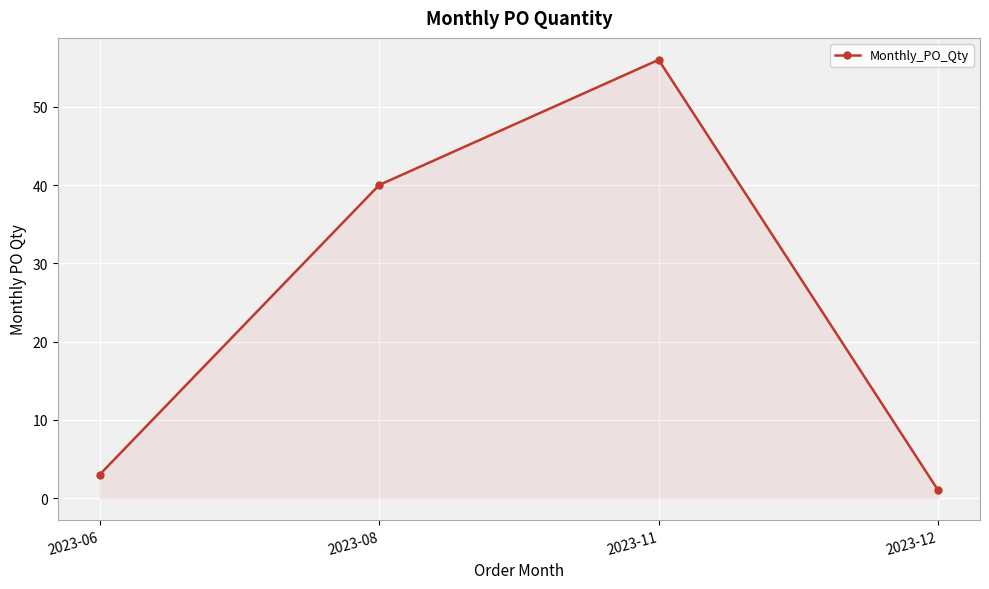

What is the greatest value displayed?

56